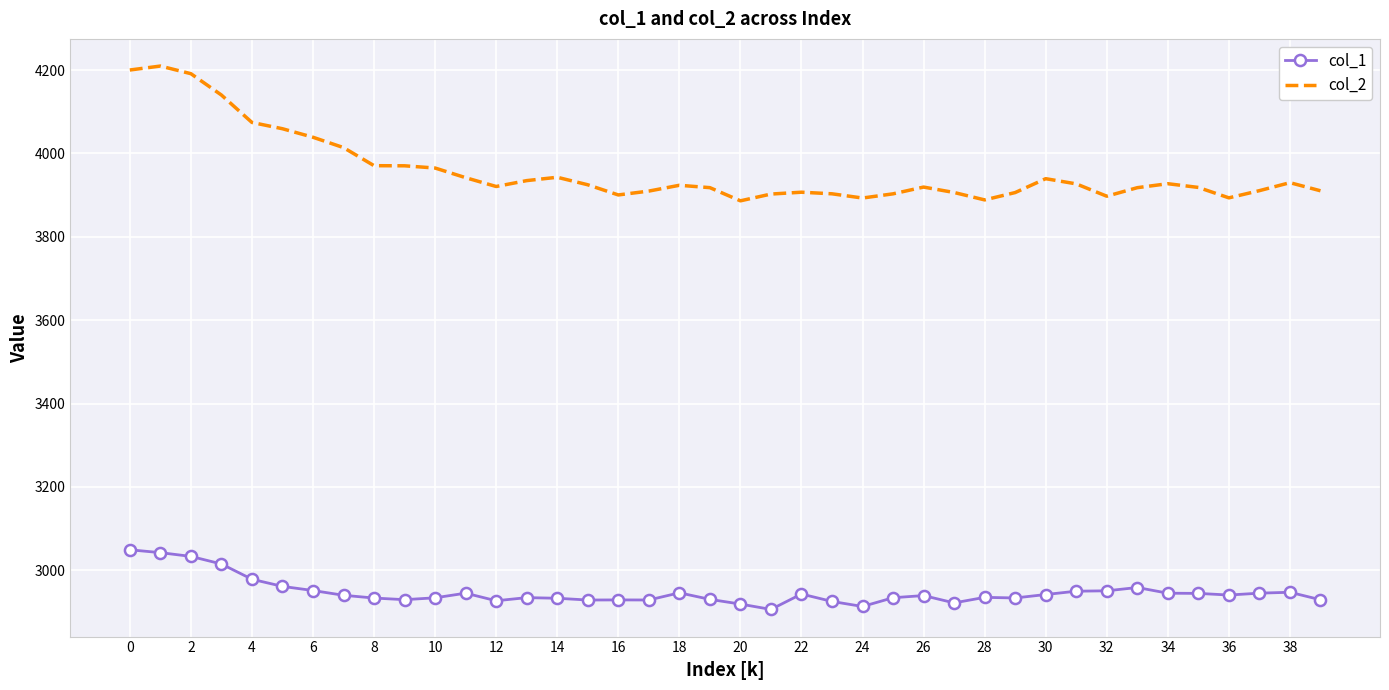

Which series has the largest range (max minus min)?

col_2